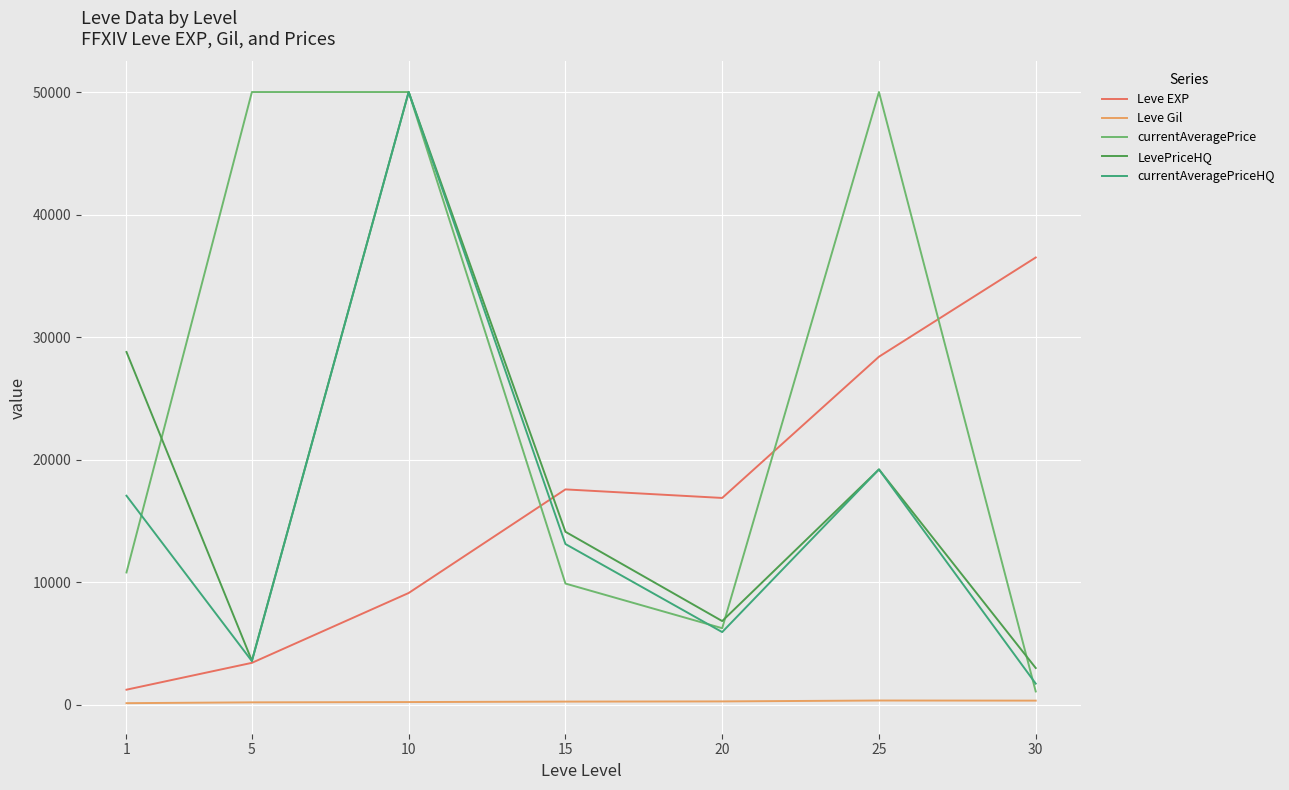

What is the greatest value displayed?

50000.0